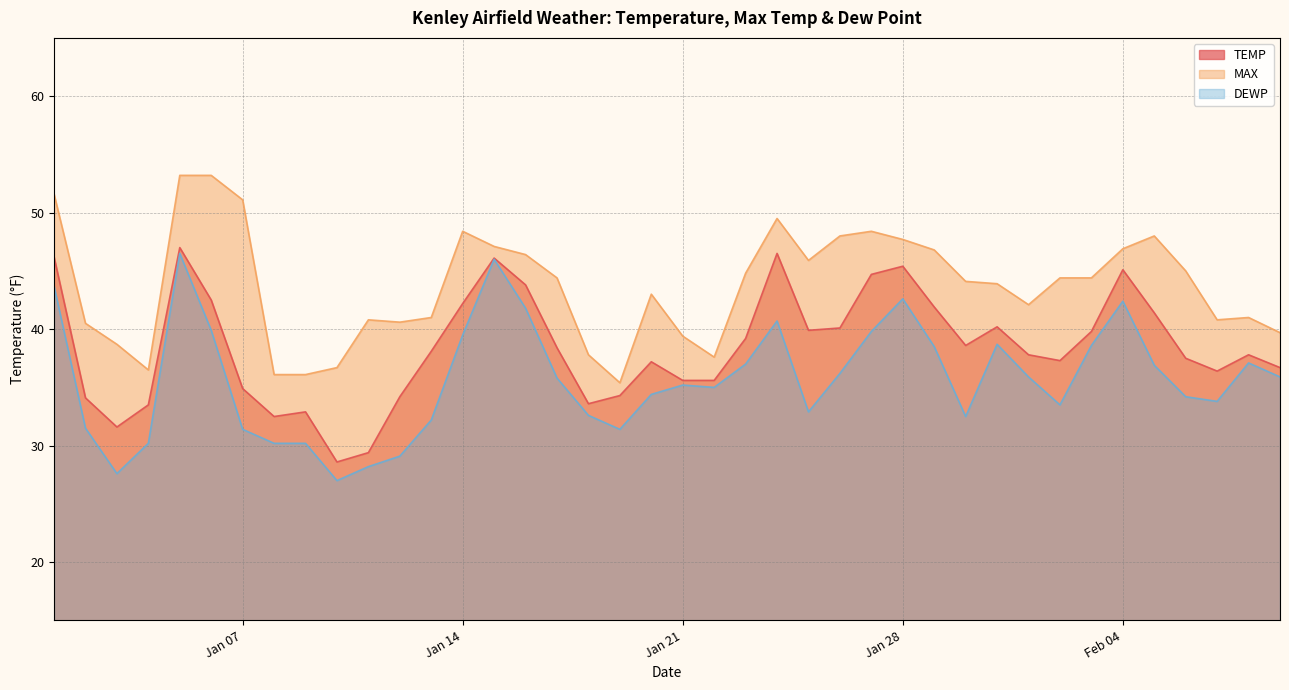

True or false: DEWP and TEMP intersect in this chart.

False